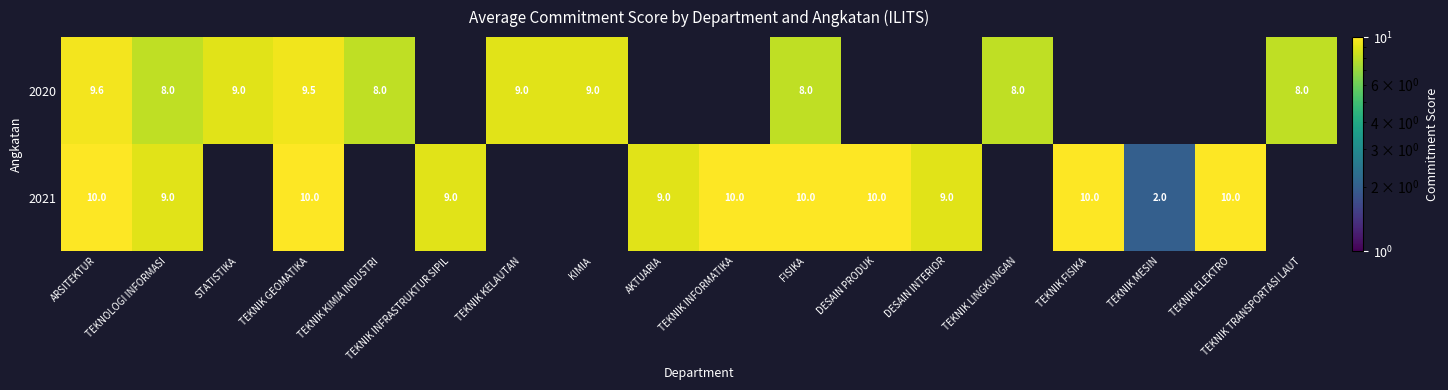

Is the value of 2020 at TEKNIK LINGKUNGAN greater than the value of 2021 at FISIKA?

No